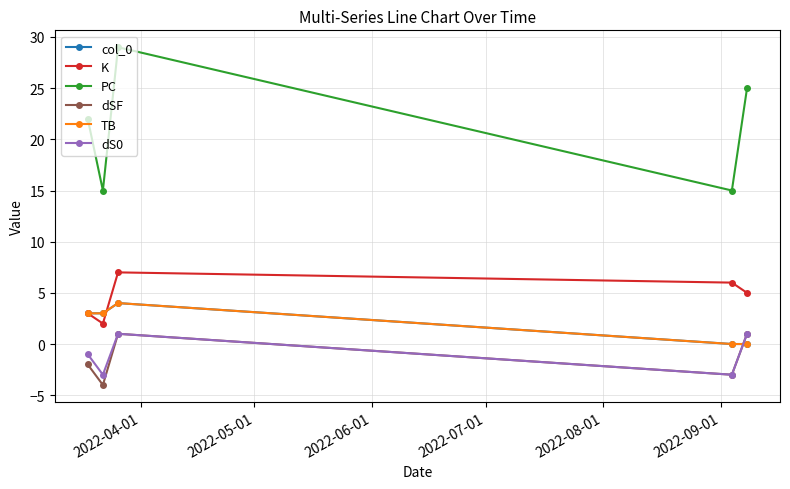

True or false: col_0 has more than 1 interior local peaks.

False